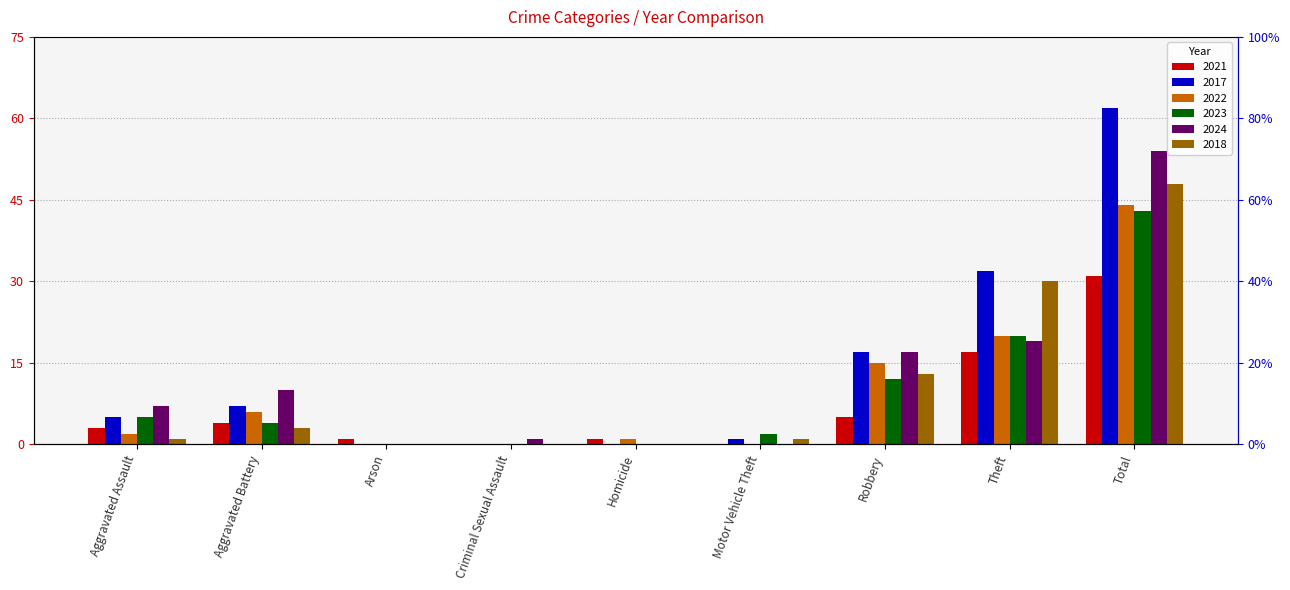

What is the total value across all series at Theft?

138